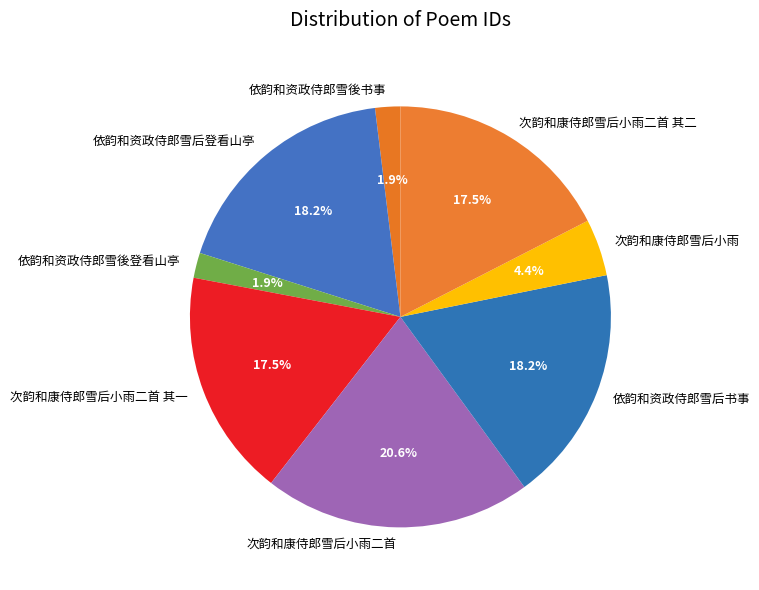

What is the ratio of the value at 次韵和康侍郎雪后小雨二首 其一 to the value at 依韵和资政侍郎雪后书事?

1.0